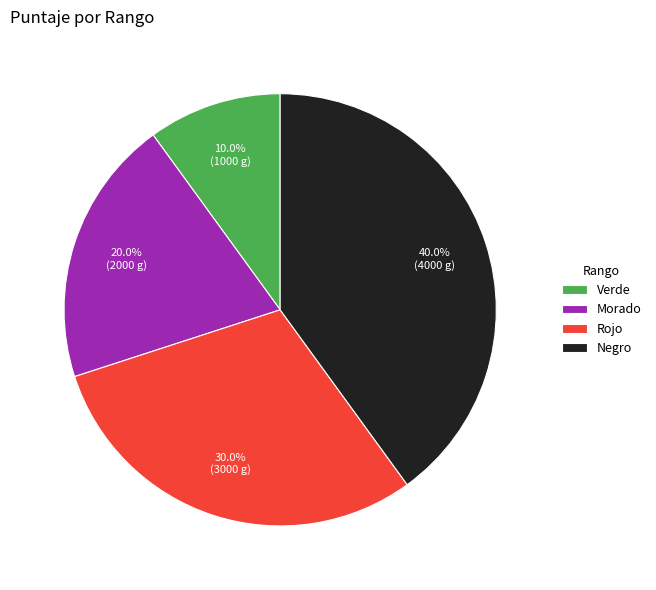

How much of the chart is everything except Verde?

90.0%